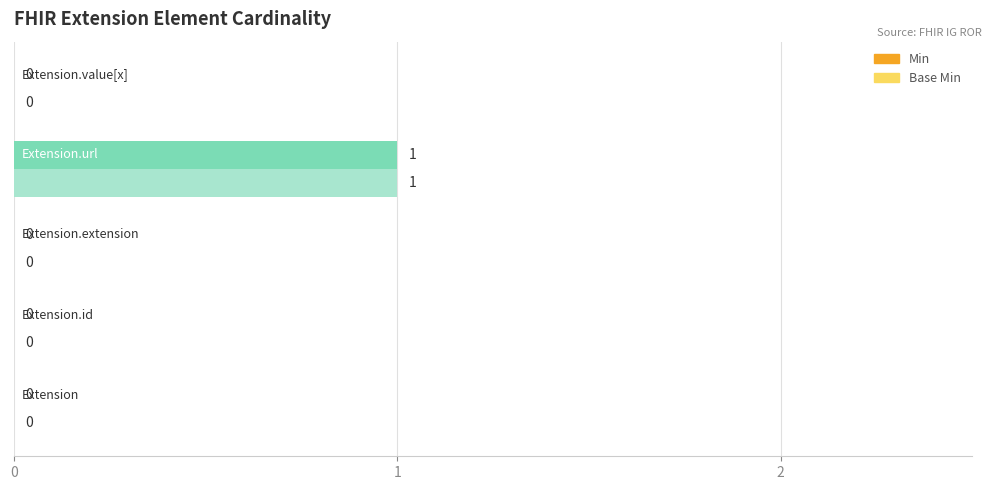

How many categories are shown in the chart?

5